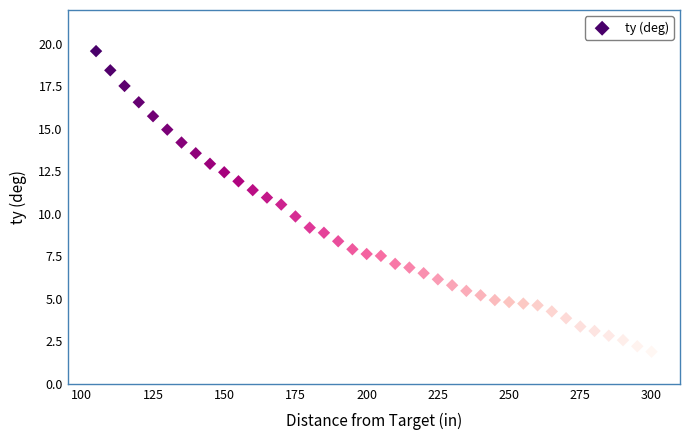

What is the range of X values (max minus min)?

195.0